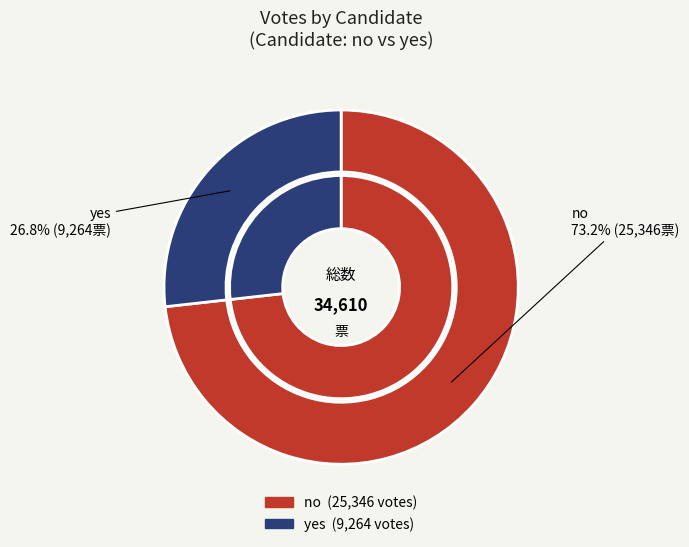

What is the ratio of the value at yes to the value at no?

0.4